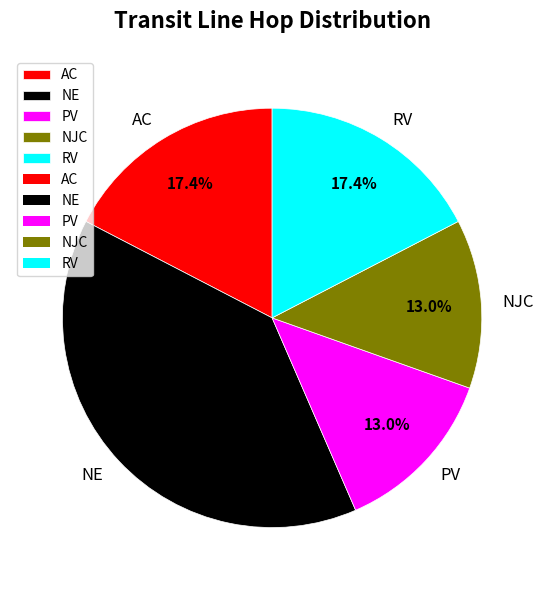

To the nearest percent, what is the average slice percentage?

20%